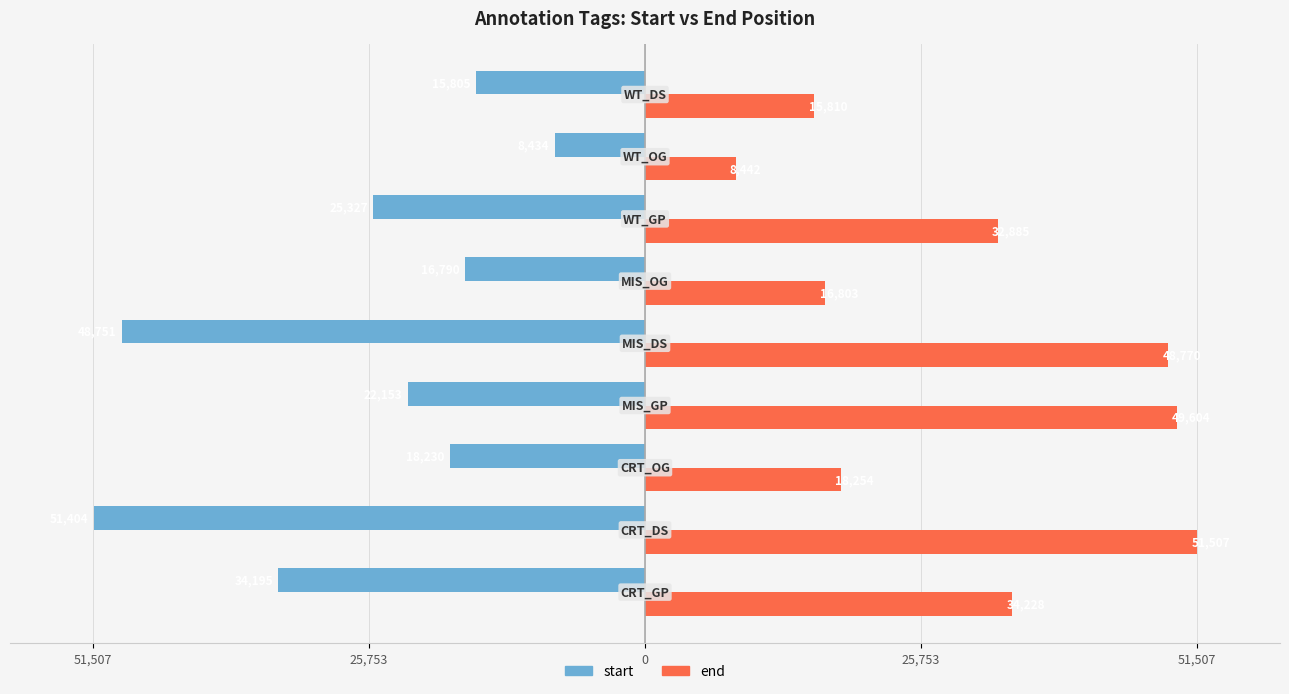

What is the average value of the end series?

30700